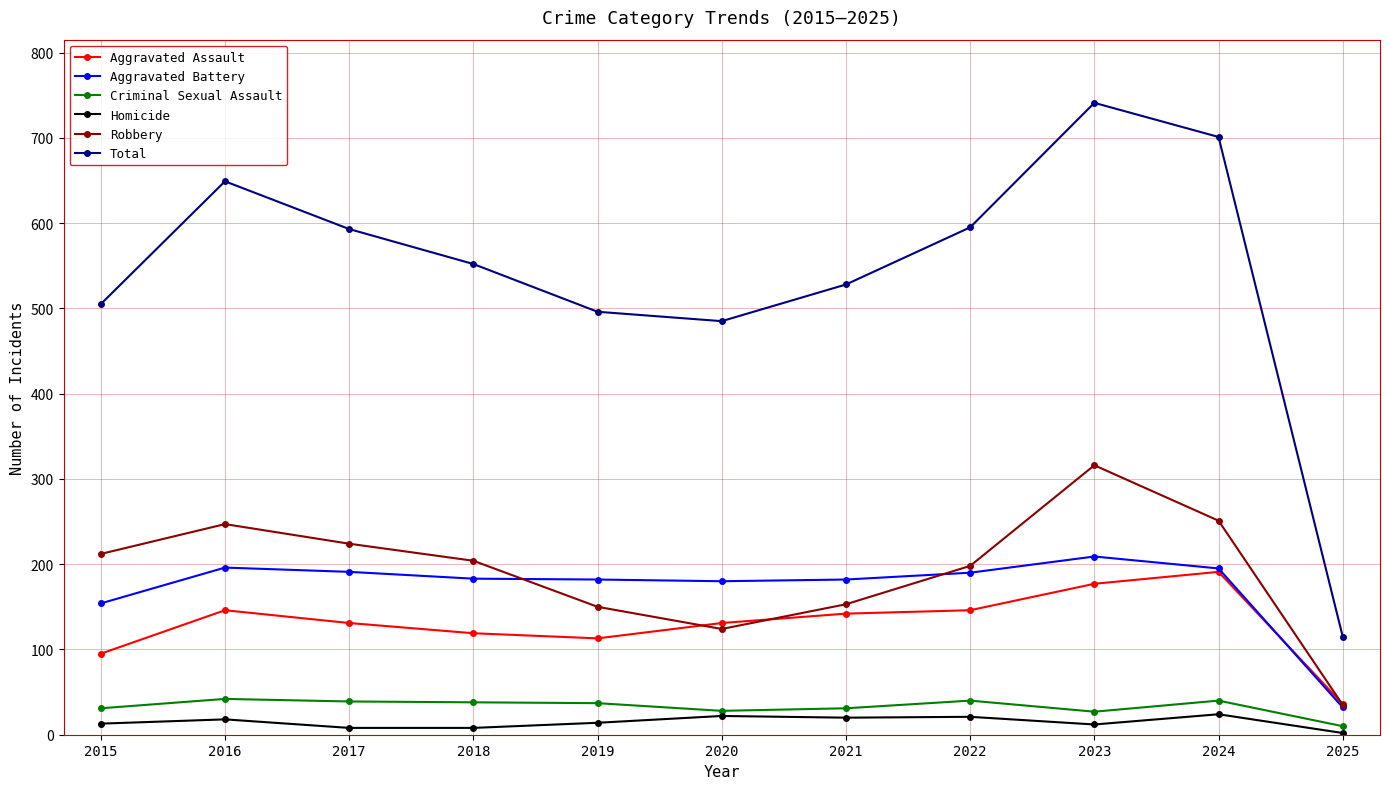

Which series has the widest spread of values?

Total